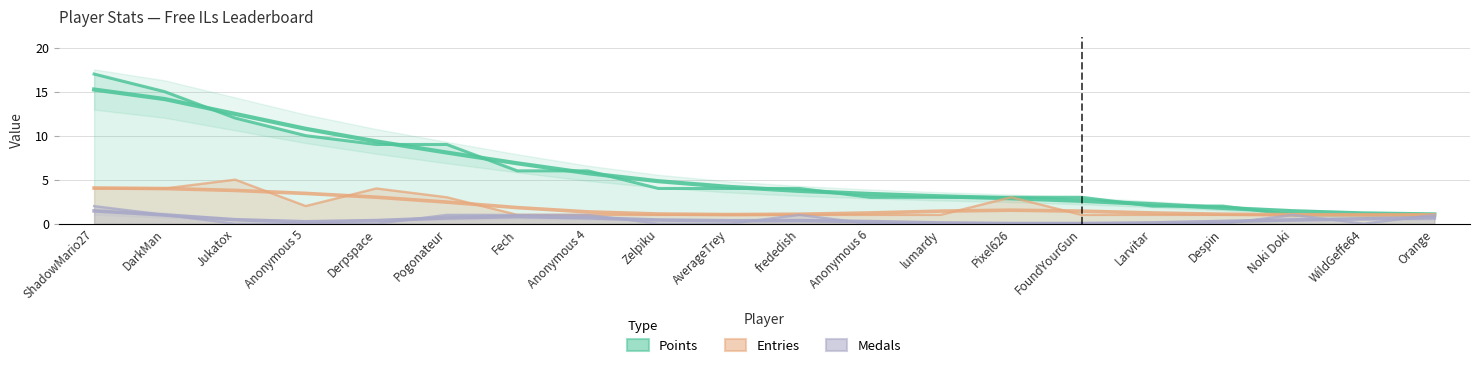

Rank the series by their average value, from lowest to highest.

Medals, Entries, Points